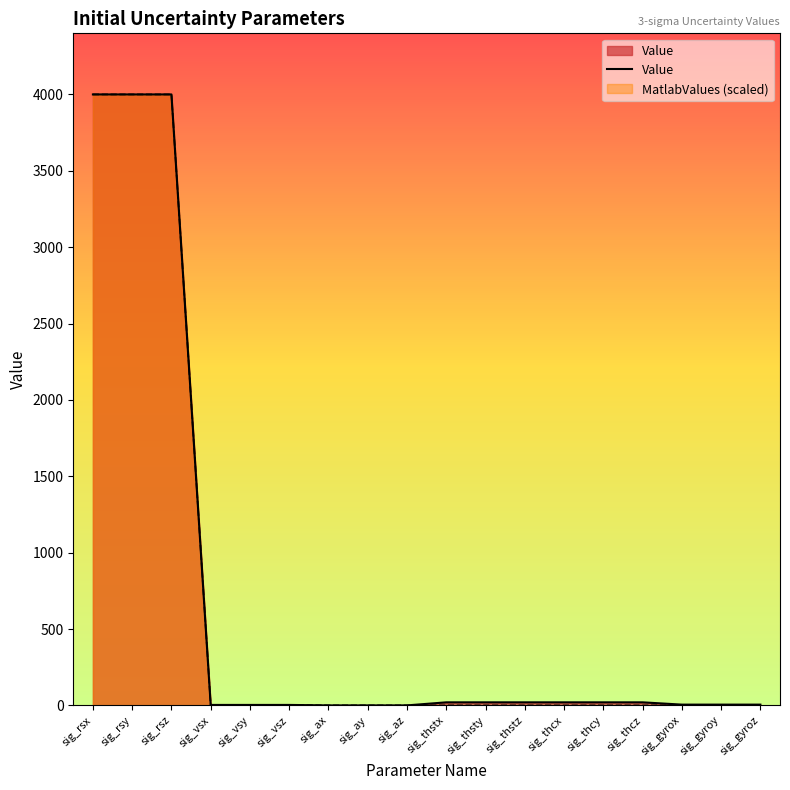

What is the label of the 4th point from the left?

sig_vsx